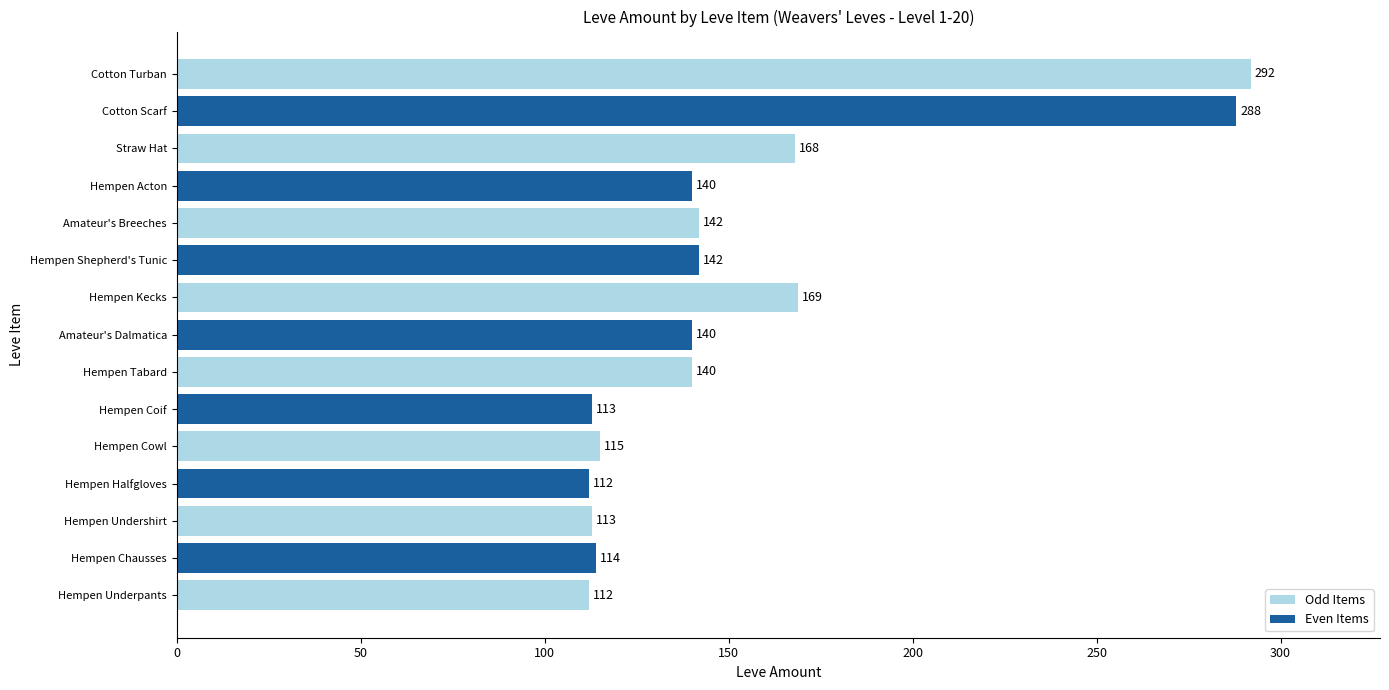

Read the value at Amateur's Breeches, to the nearest 50.

150